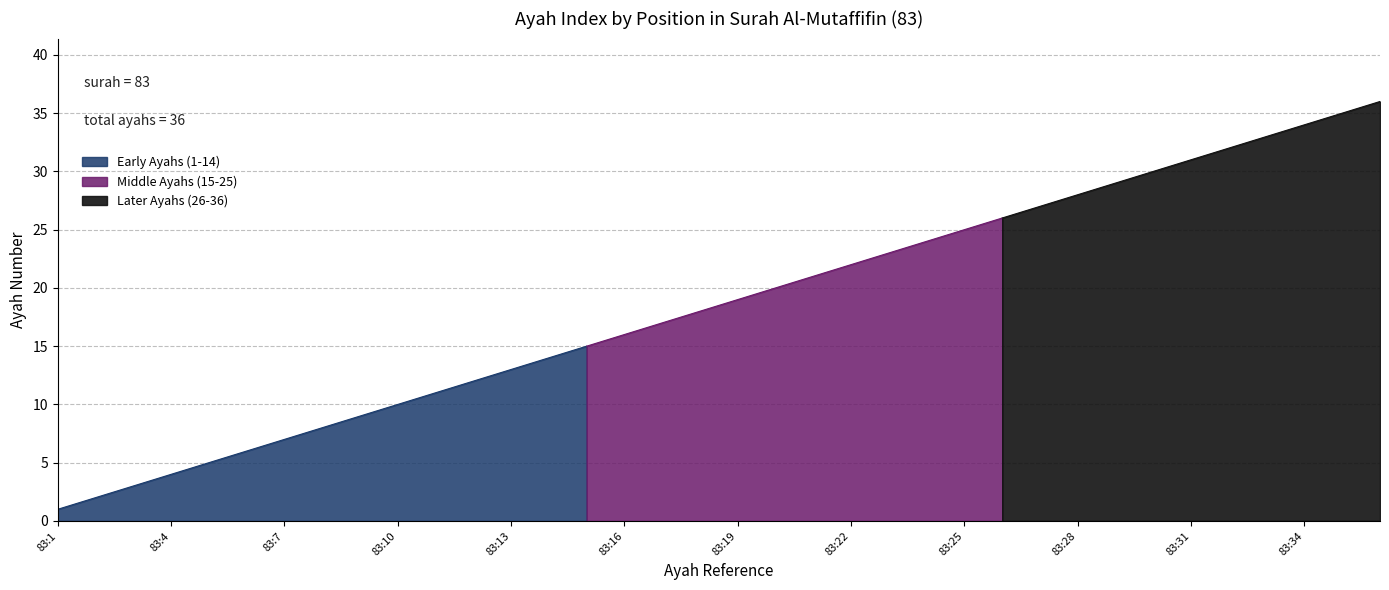

What is the change in value from 83:7 to 83:16?

+9